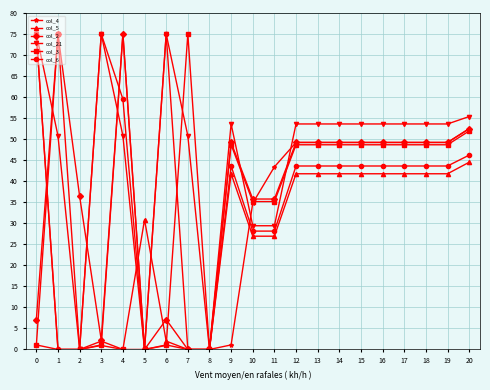

At which category is the sum across all series the highest?

20